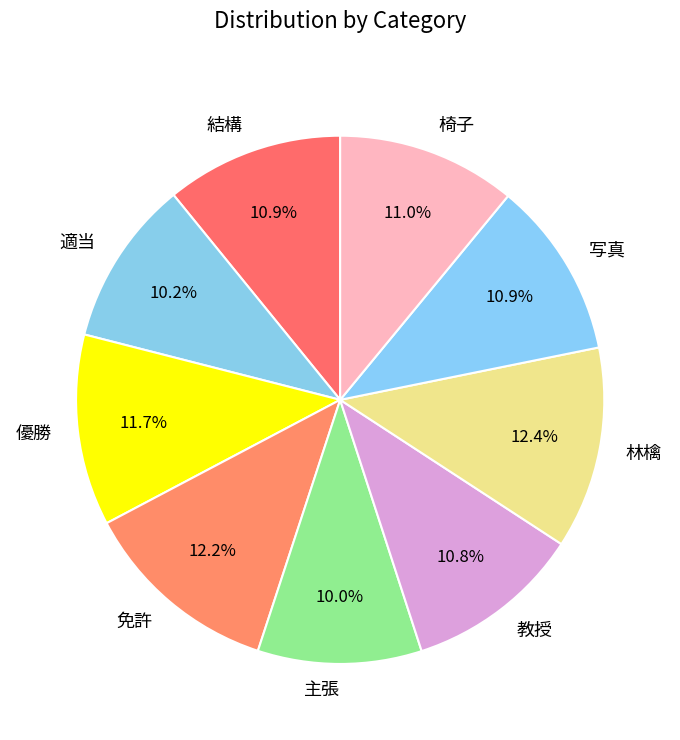

Between 優勝 and 写真, which is larger?

優勝